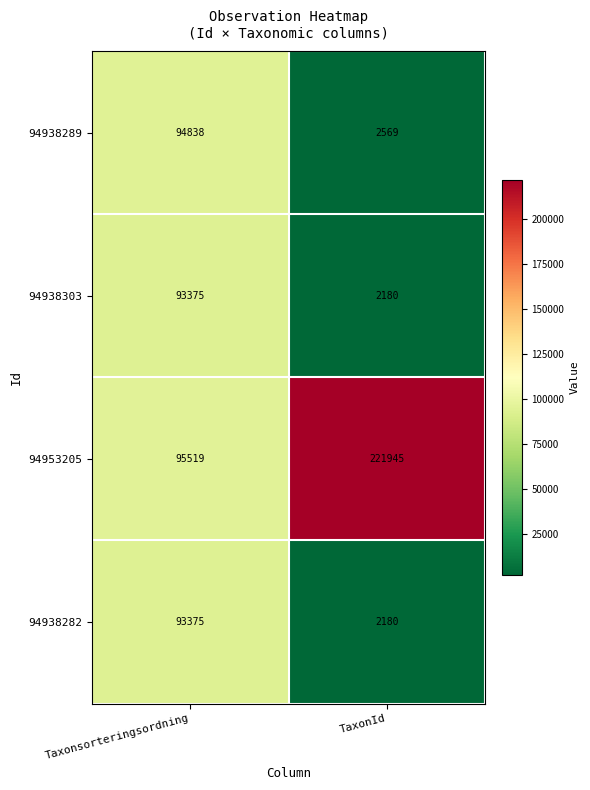

What is the average value of the 94938282 series?

47778